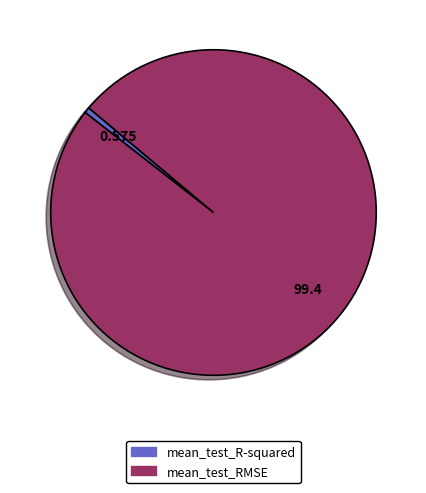

Combined, do mean_test_R-squared and mean_test_RMSE account for over 50%?

Yes